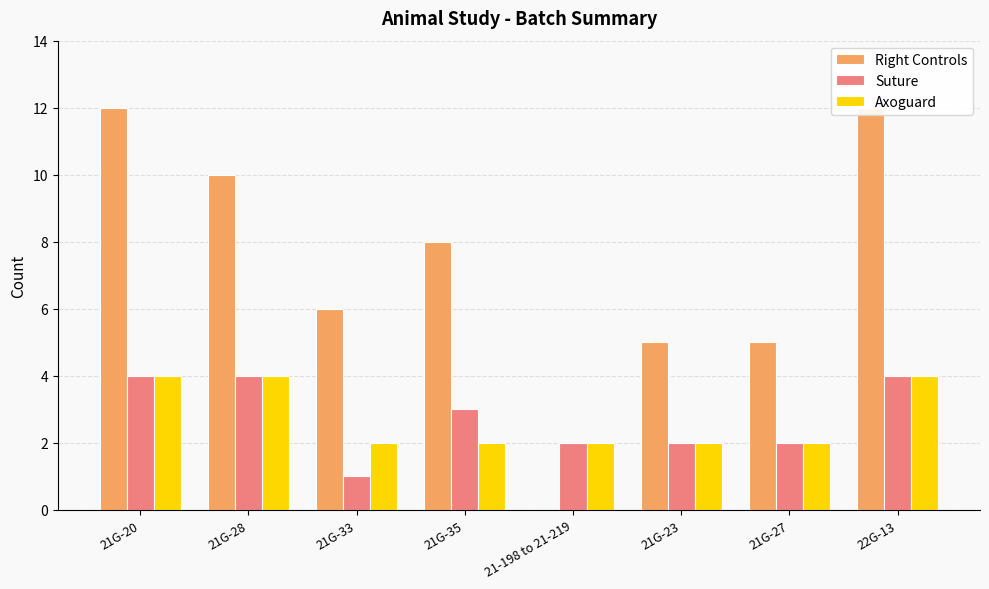

What is the difference between the maximum and second lowest values in the Right Controls series?

7